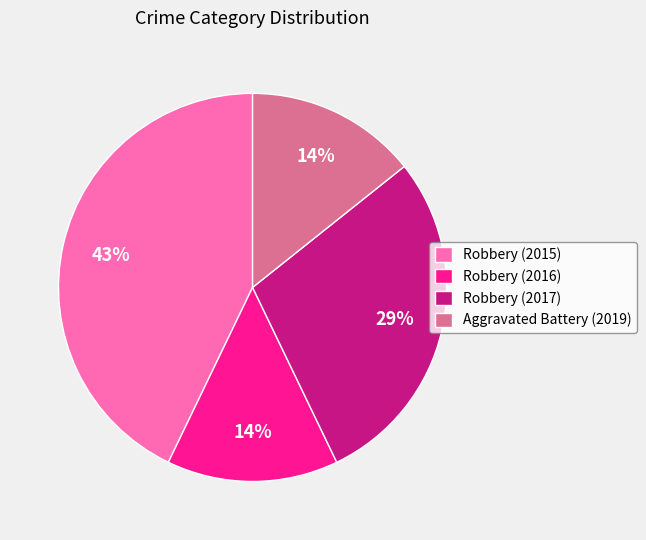

Which has a higher value, Robbery (2016) or Robbery (2015)?

Robbery (2015)